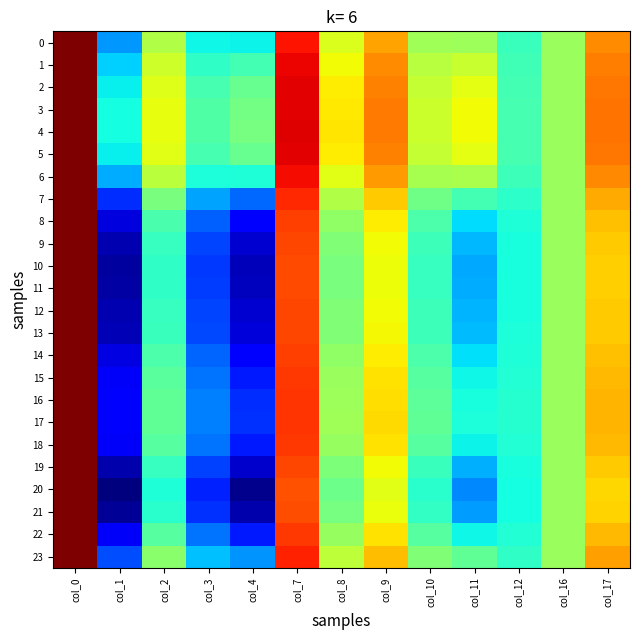

Between col_12 and col_1, which is larger?

col_12